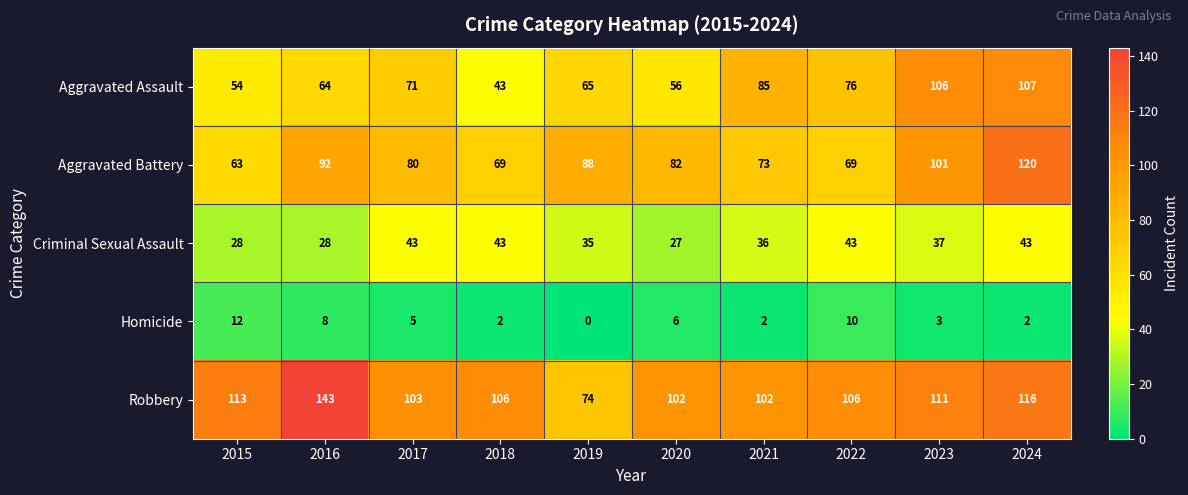

Is it true that Aggravated Battery equals 119 at 2022?

False